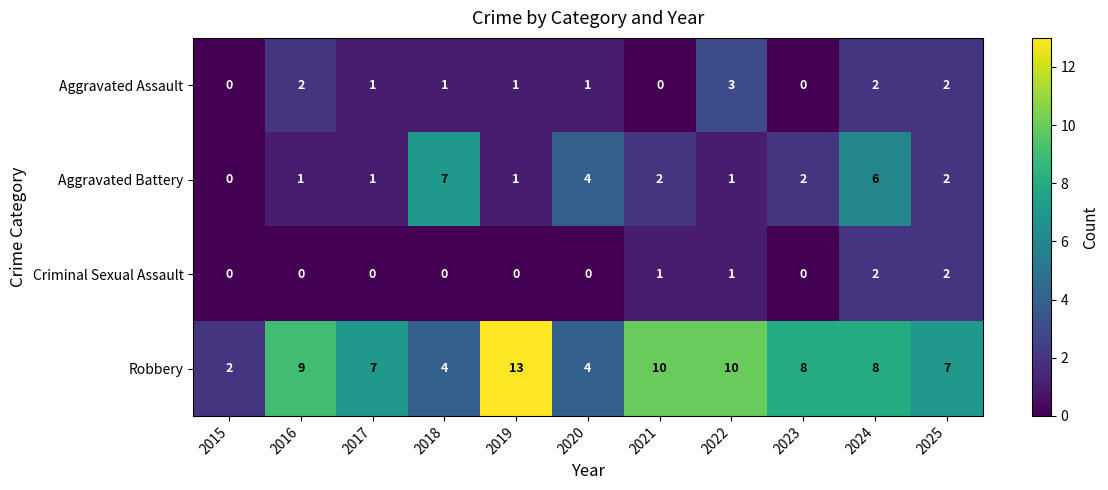

What is the sum of all Robbery values?

82